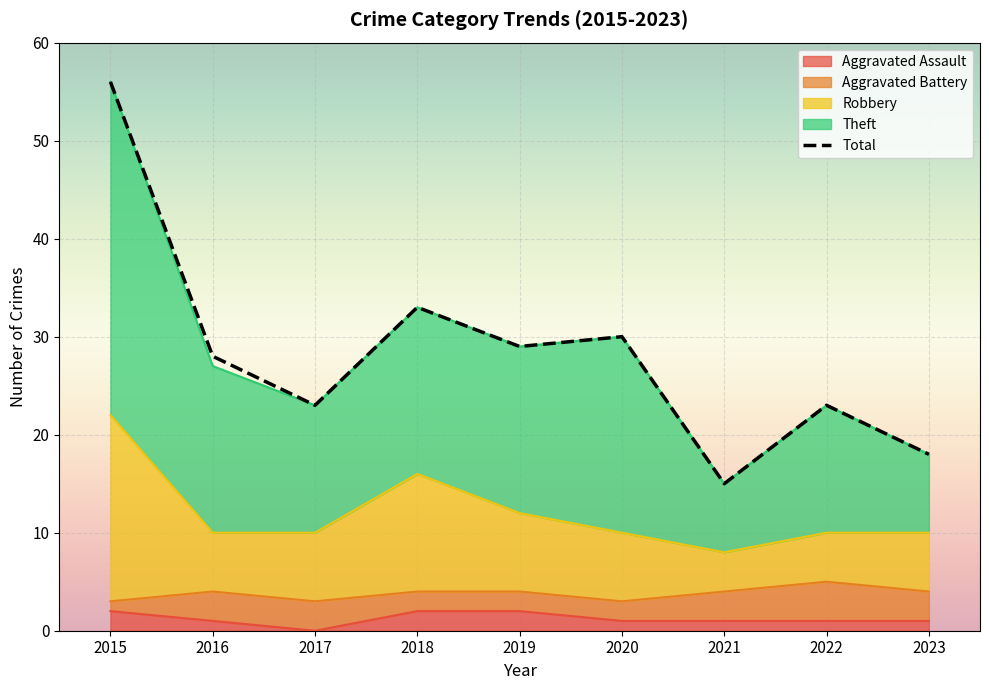

At which label does Theft first exceed 28?

2015